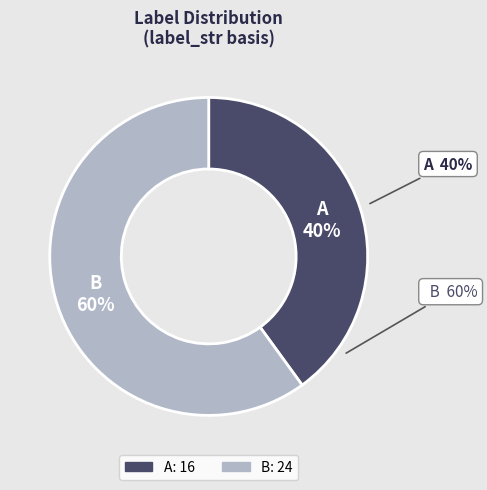

Between A and B, which is larger?

B